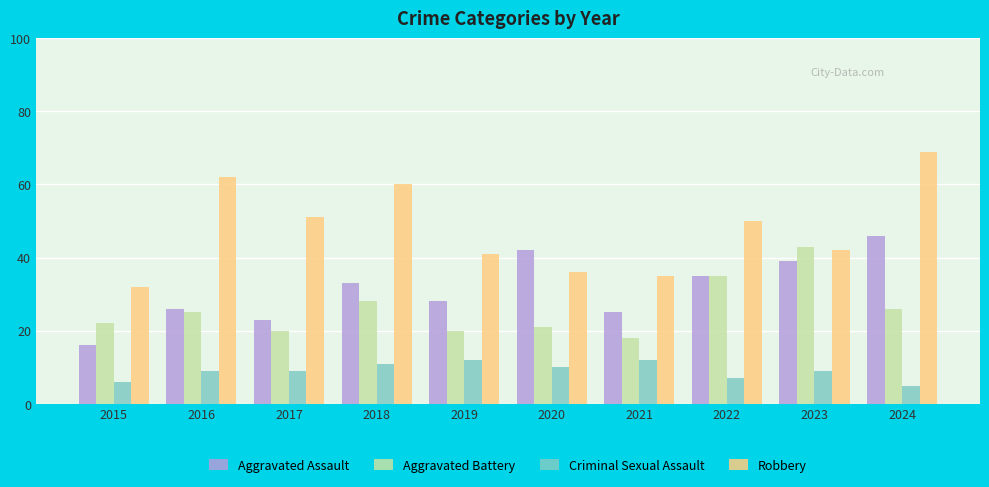

What is the value of the Criminal Sexual Assault bar at the 2nd from the left?

9